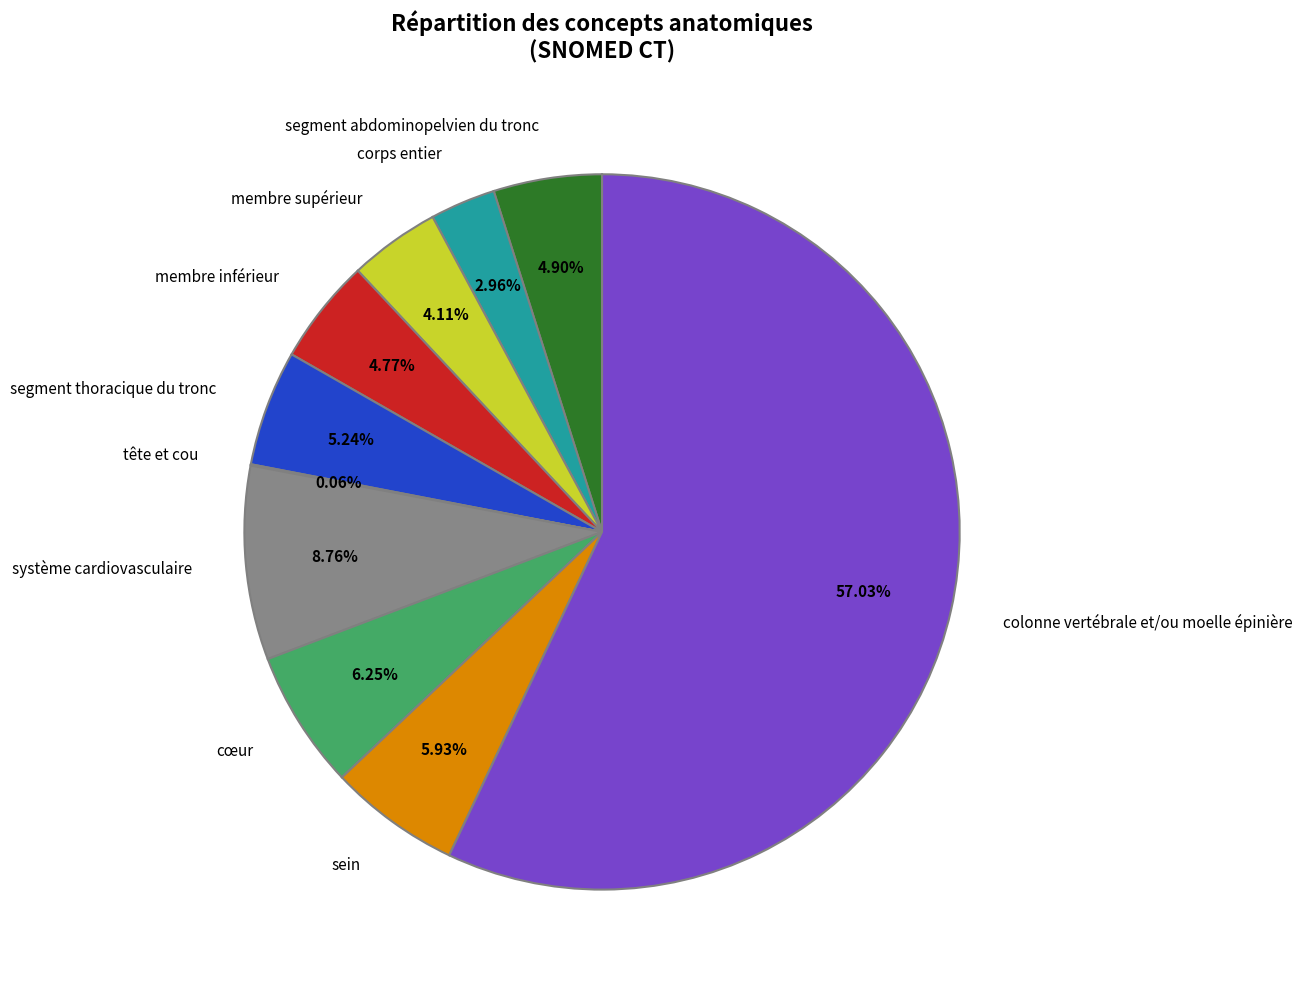

Is the sum of sein and segment abdominopelvien du tronc greater than half?

No